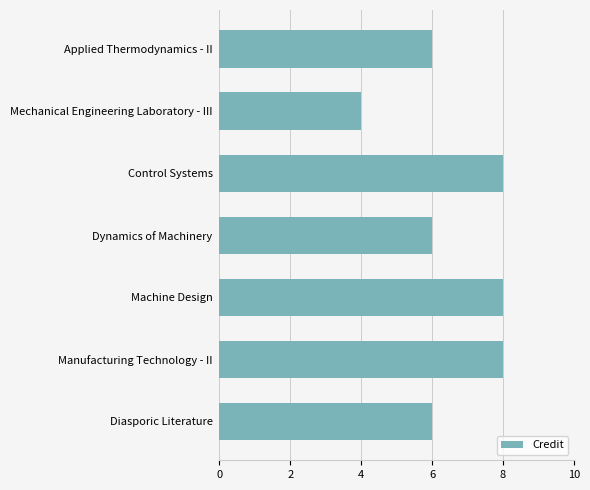

The chart shows a value of 8 at Control Systems. True or false?

True